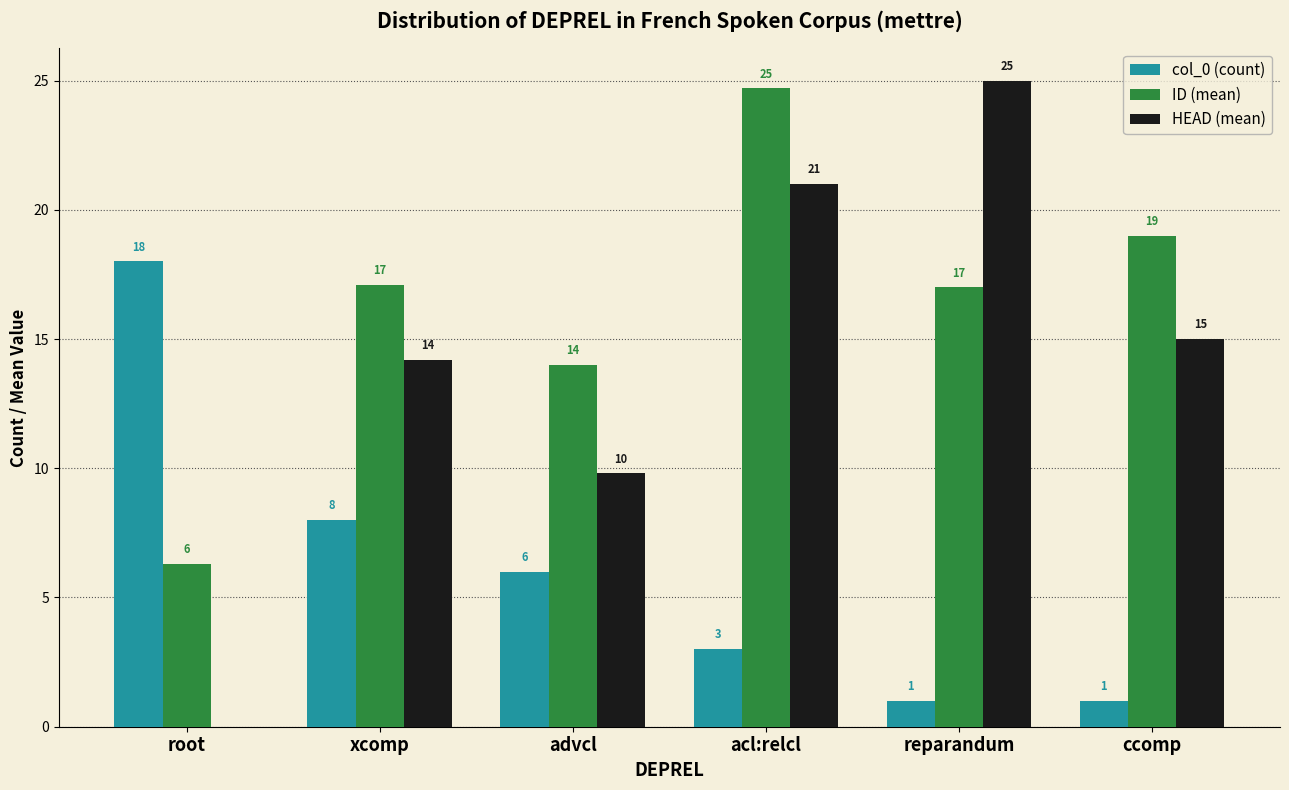

What is the sum of the HEAD (mean) values at ccomp and advcl?

24.8